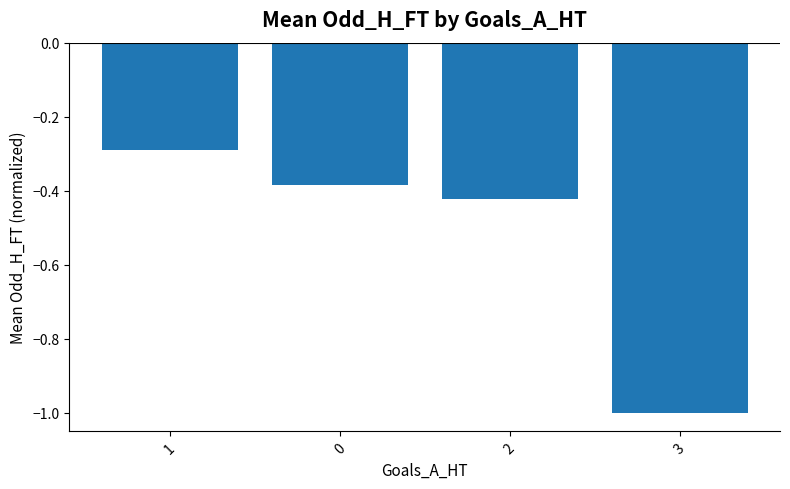

Which has a higher value, 1 or 3?

1